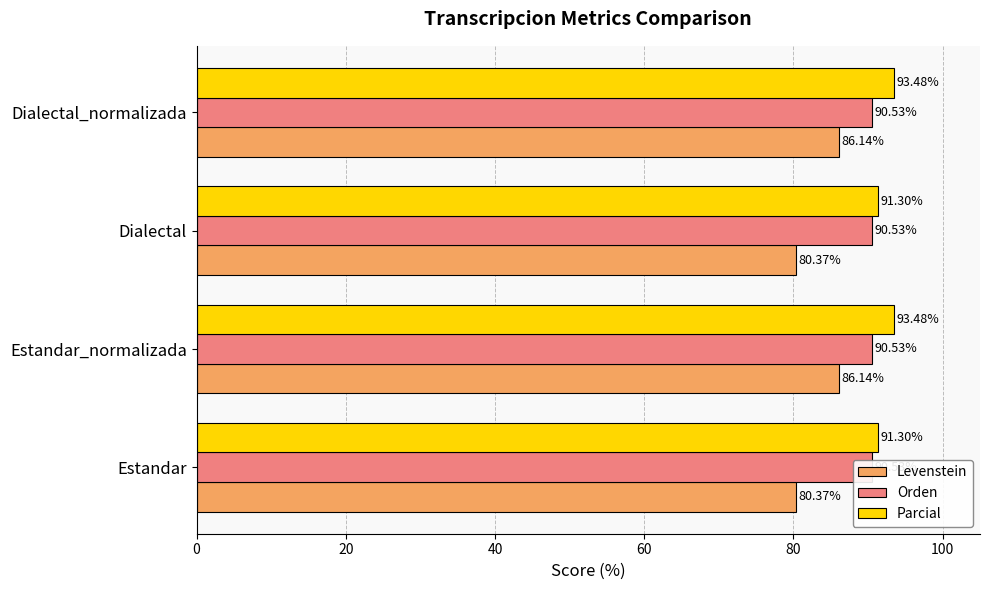

What is the value of the Levenstein bar at the 1st from the left?

80.4